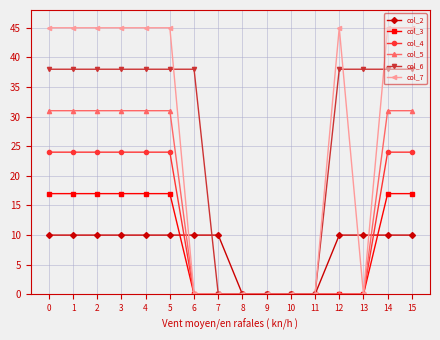

What is the maximum value shown in the chart?

45